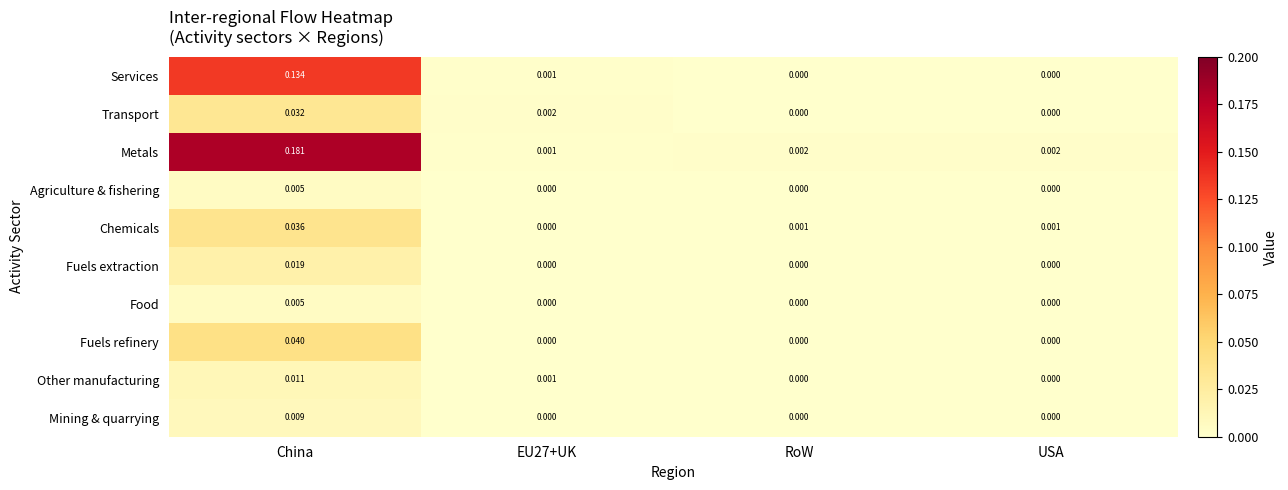

At which category is the sum across all series the highest?

China